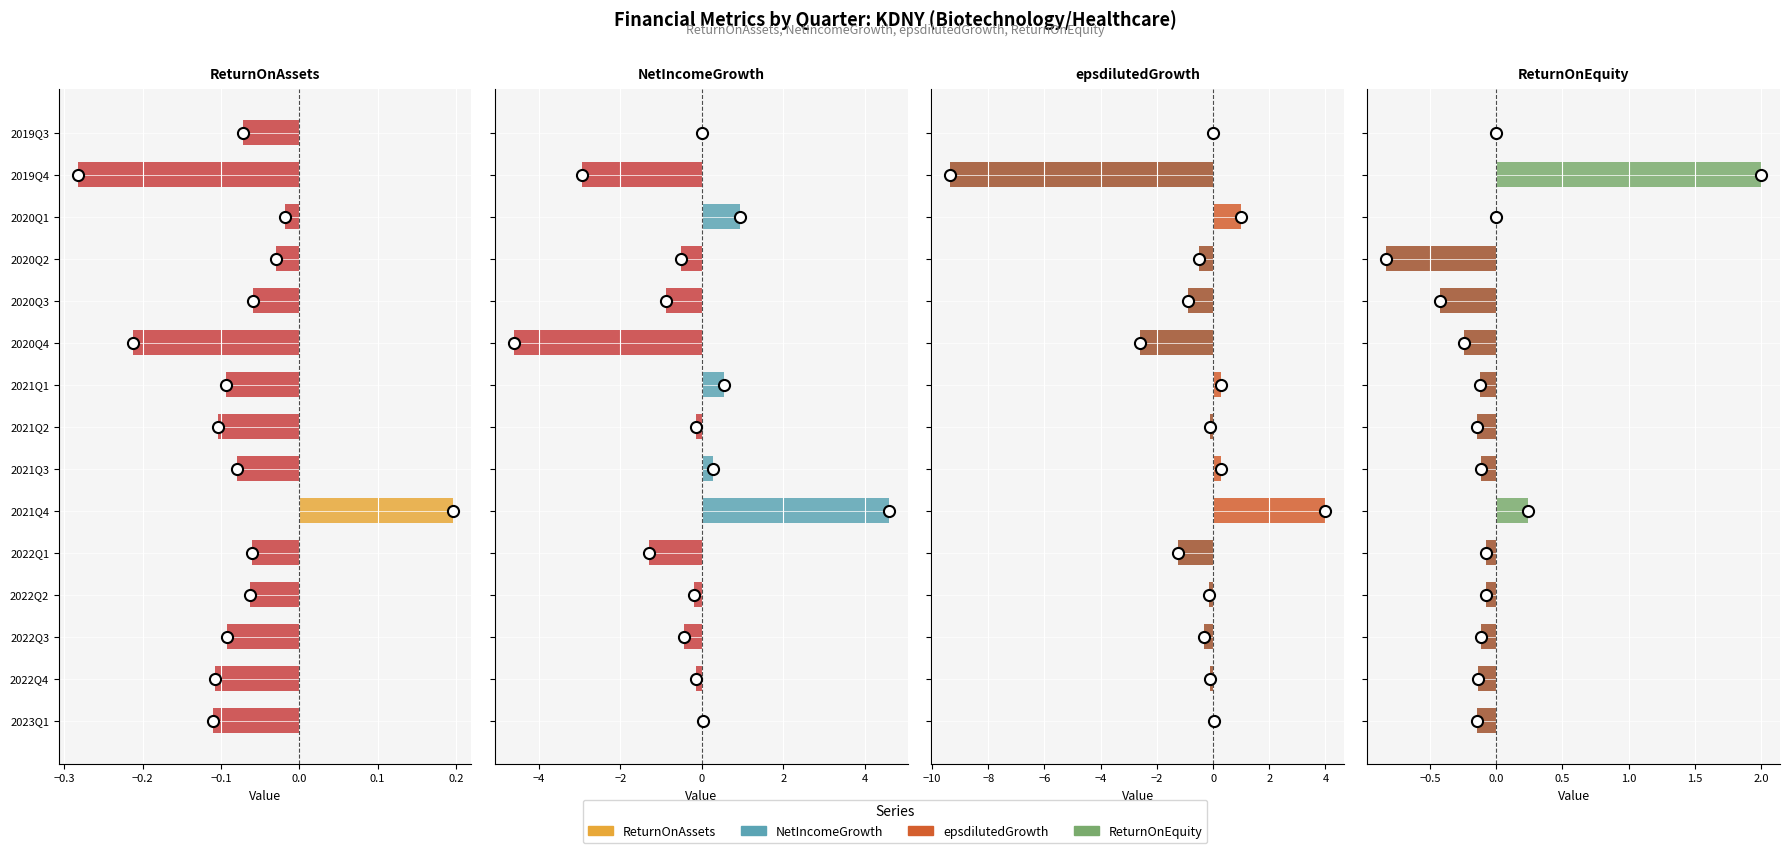

What value does the epsdilutedGrowth series have at 2020Q1?

1.0